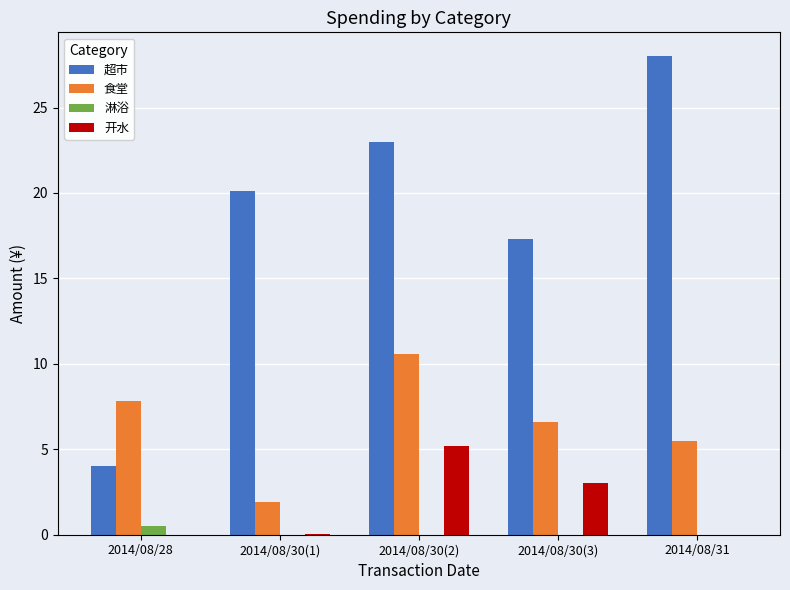

Is it true that 超市 equals 4.0 at 2014/08/28?

True